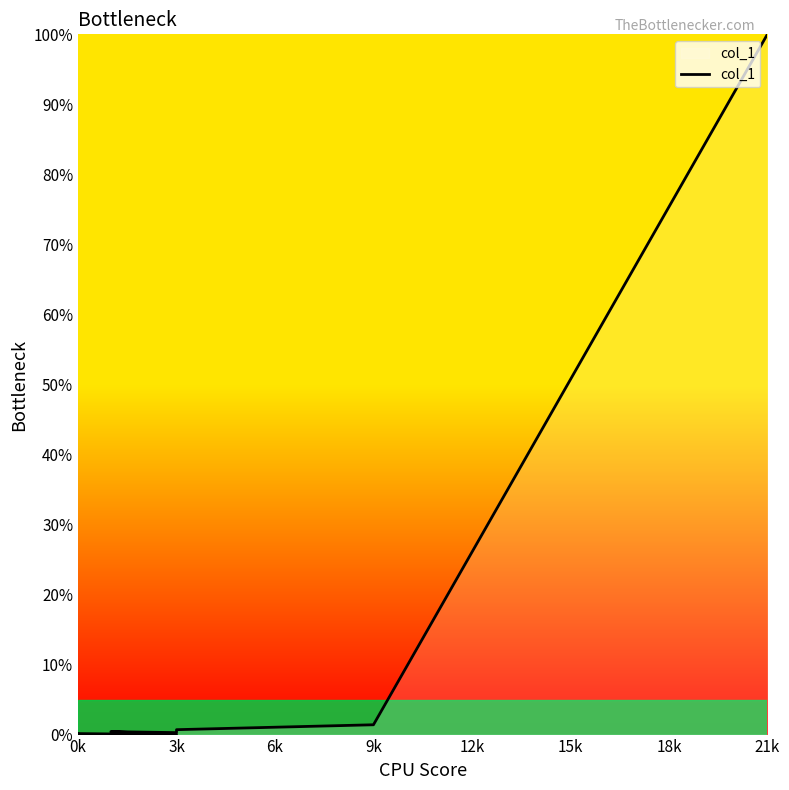

Count the number of values greater than 0.

7